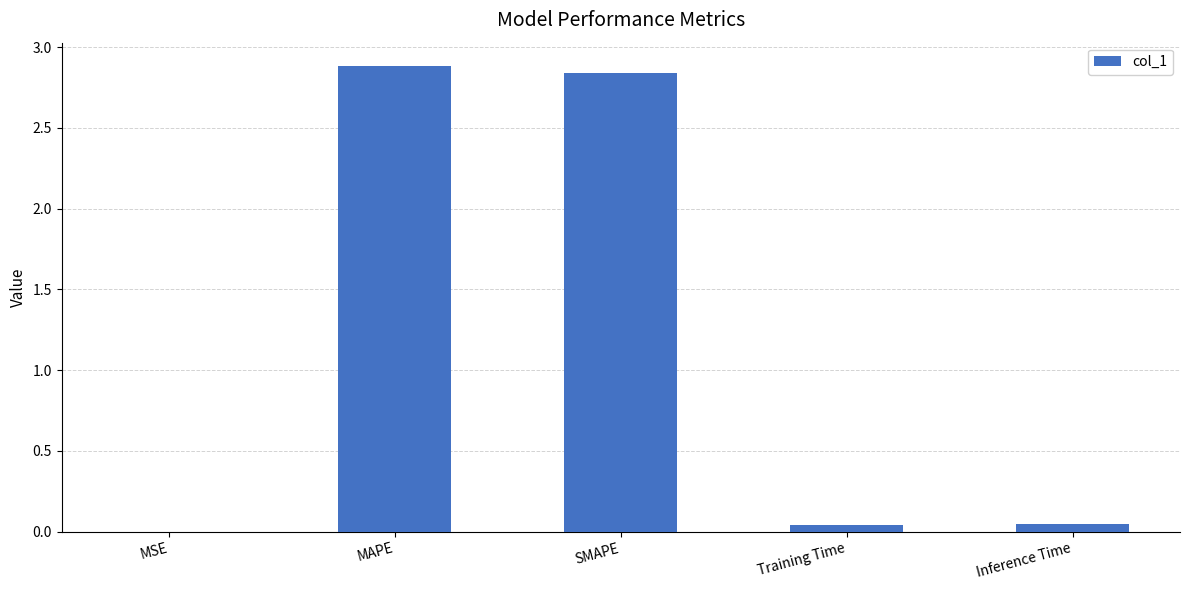

What is the sum of the values at SMAPE and MAPE?

5.7